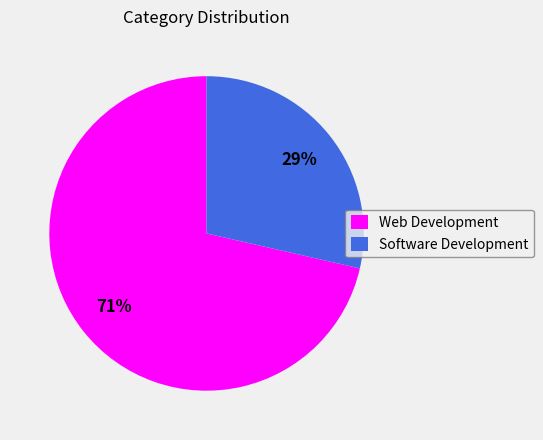

To the nearest percent, what is the average slice percentage?

50%